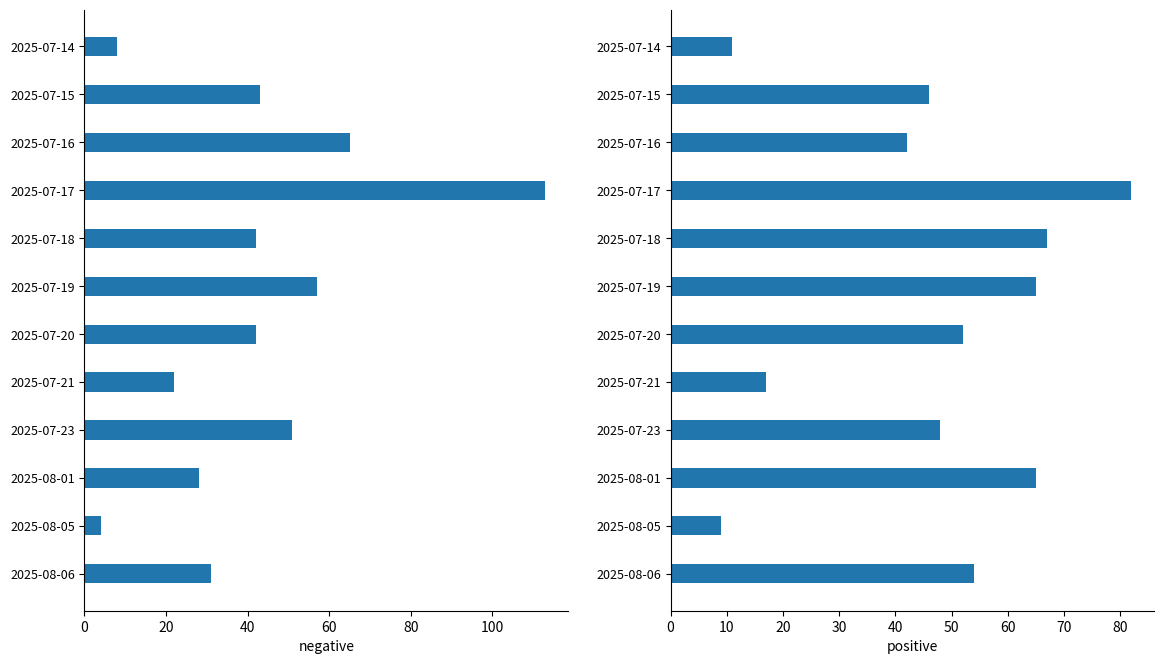

Is the value of positive at 2025-07-14 greater than the value of negative at 2025-07-19?

No